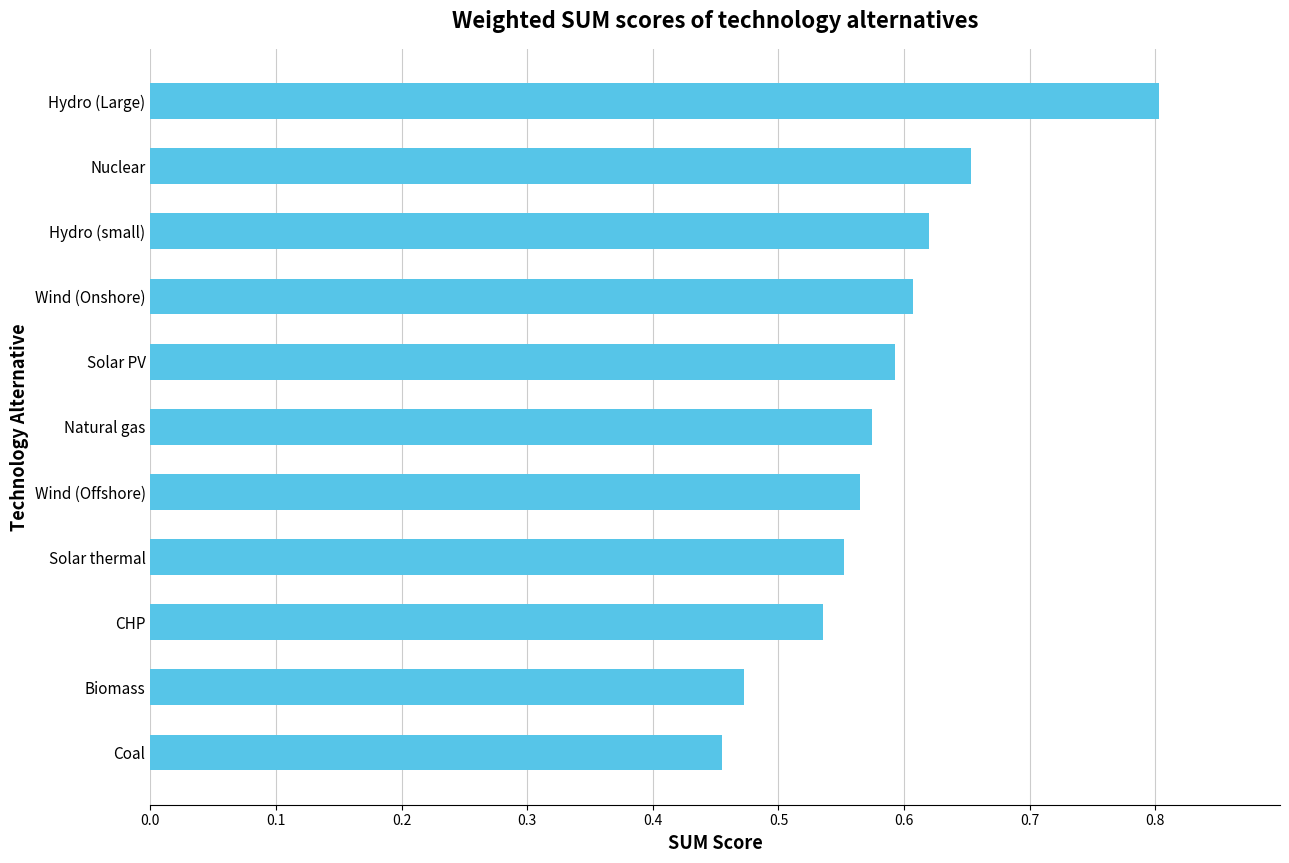

How many values are between 0 and 1?

11